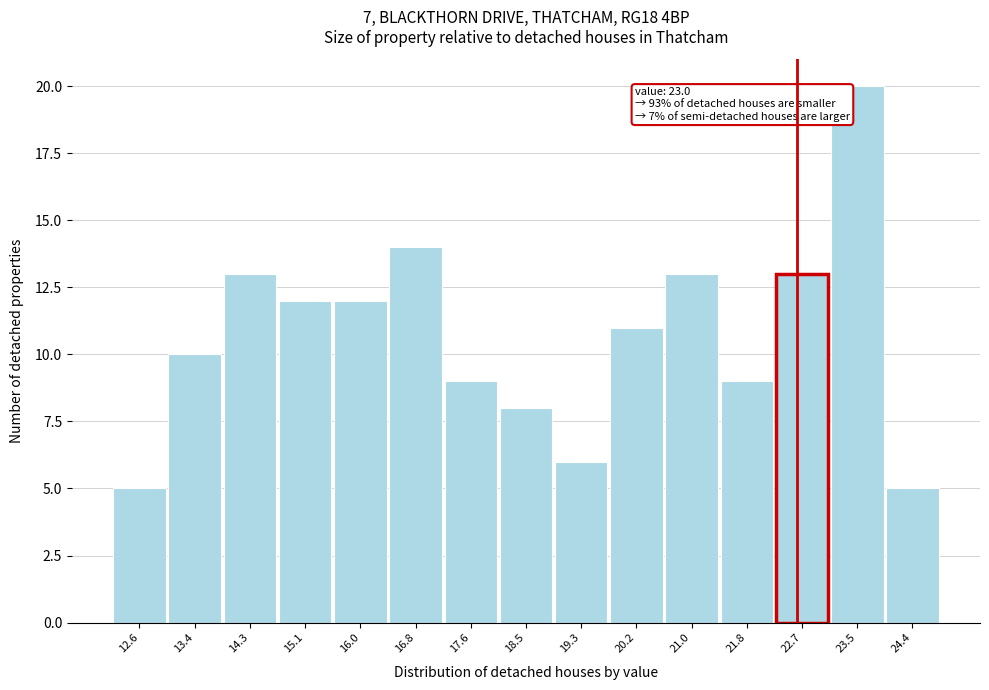

Reading left to right, extract all data points from this chart.

12.6=5	13.4=10	14.3=13	15.1=12	16.0=12	16.8=14	17.6=9	18.5=8	19.3=6	20.2=11	21.0=13	21.8=9	22.7=13	23.5=20	24.4=5